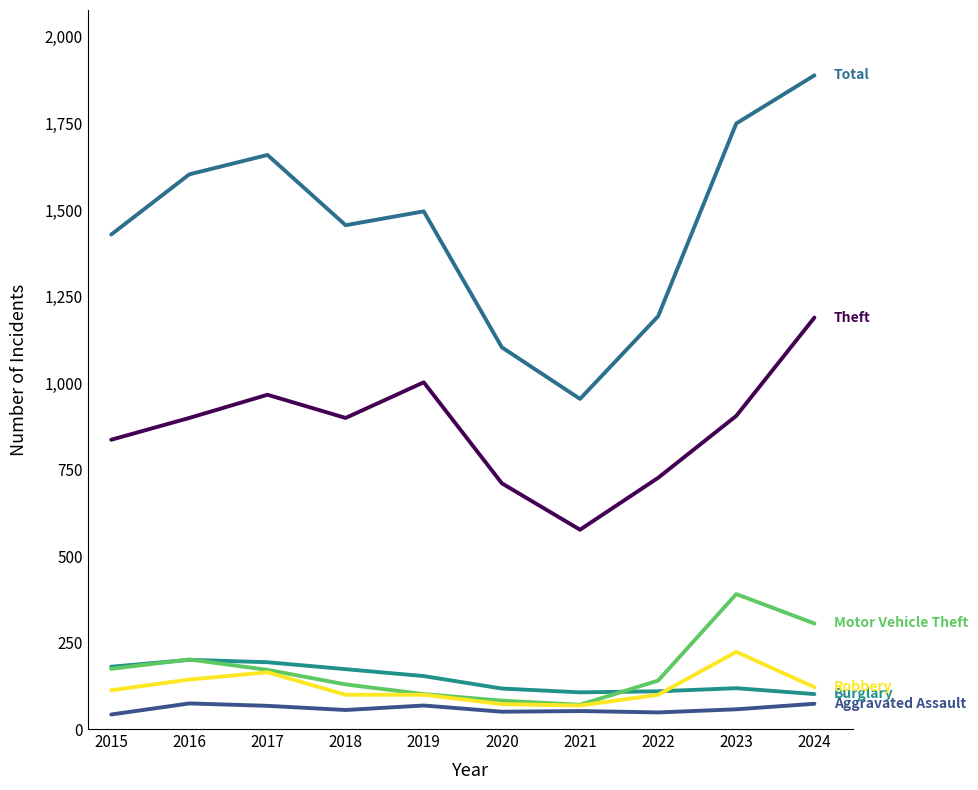

Reading right to left, list all the values displayed in this chart.

Aggravated Assault: 2024=73	2023=57	2022=48	2021=52	2020=50	2019=68	2018=55	2017=67	2016=74	2015=42
Burglary: 2024=101	2023=118	2022=109	2021=106	2020=117	2019=153	2018=173	2017=193	2016=200	2015=180
Motor Vehicle Theft: 2024=305	2023=390	2022=140	2021=70	2020=82	2019=101	2018=129	2017=171	2016=201	2015=174
Robbery: 2024=121	2023=223	2022=99	2021=68	2020=72	2019=99	2018=99	2017=164	2016=143	2015=112
Theft: 2024=1189	2023=905	2022=726	2021=576	2020=710	2019=1002	2018=899	2017=966	2016=899	2015=836
Total: 2024=1889	2023=1750	2022=1193	2021=954	2020=1103	2019=1496	2018=1456	2017=1659	2016=1603	2015=1429